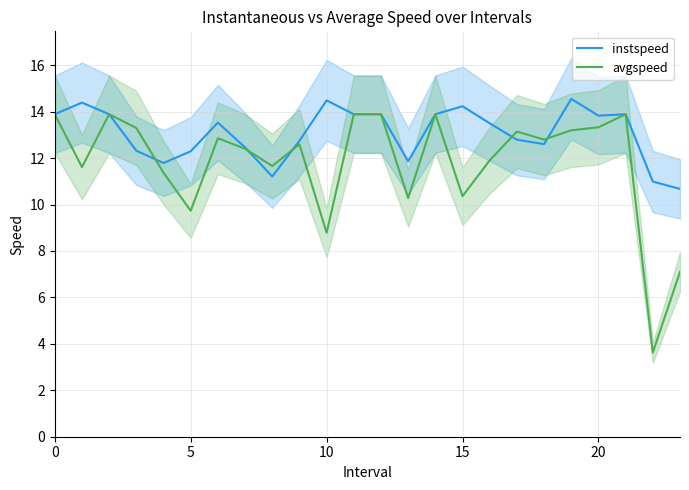

Which has a higher value, 12 or 19?

19